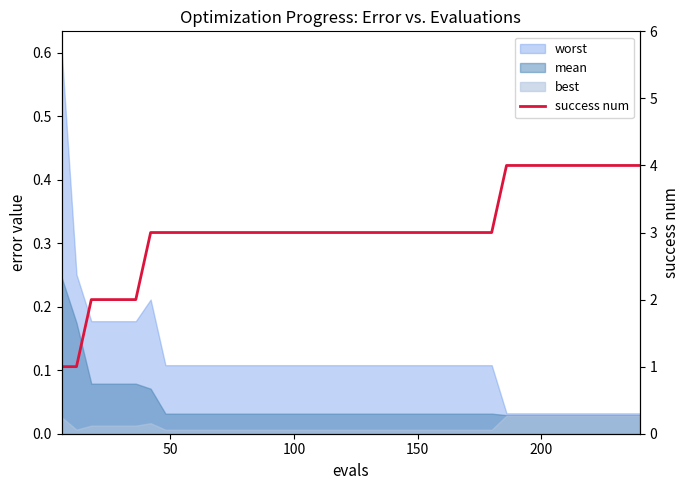

True or false: the data shows 2 at 16.

False